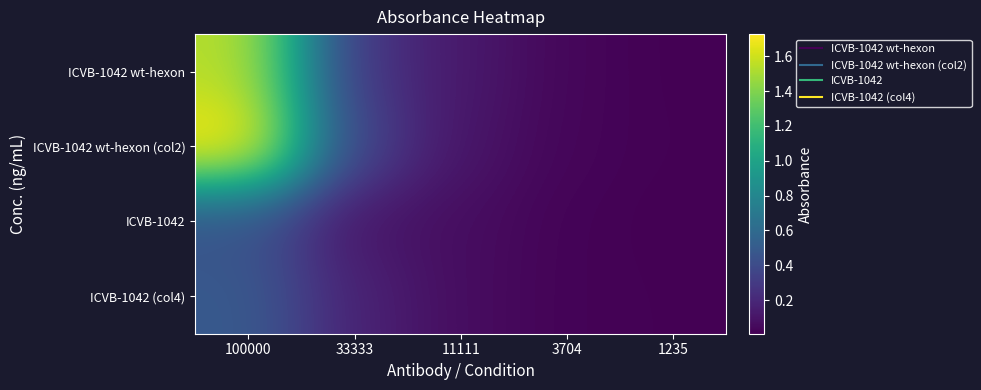

Which series has the widest spread of values?

ICVB-1042 wt-hexon (col2)